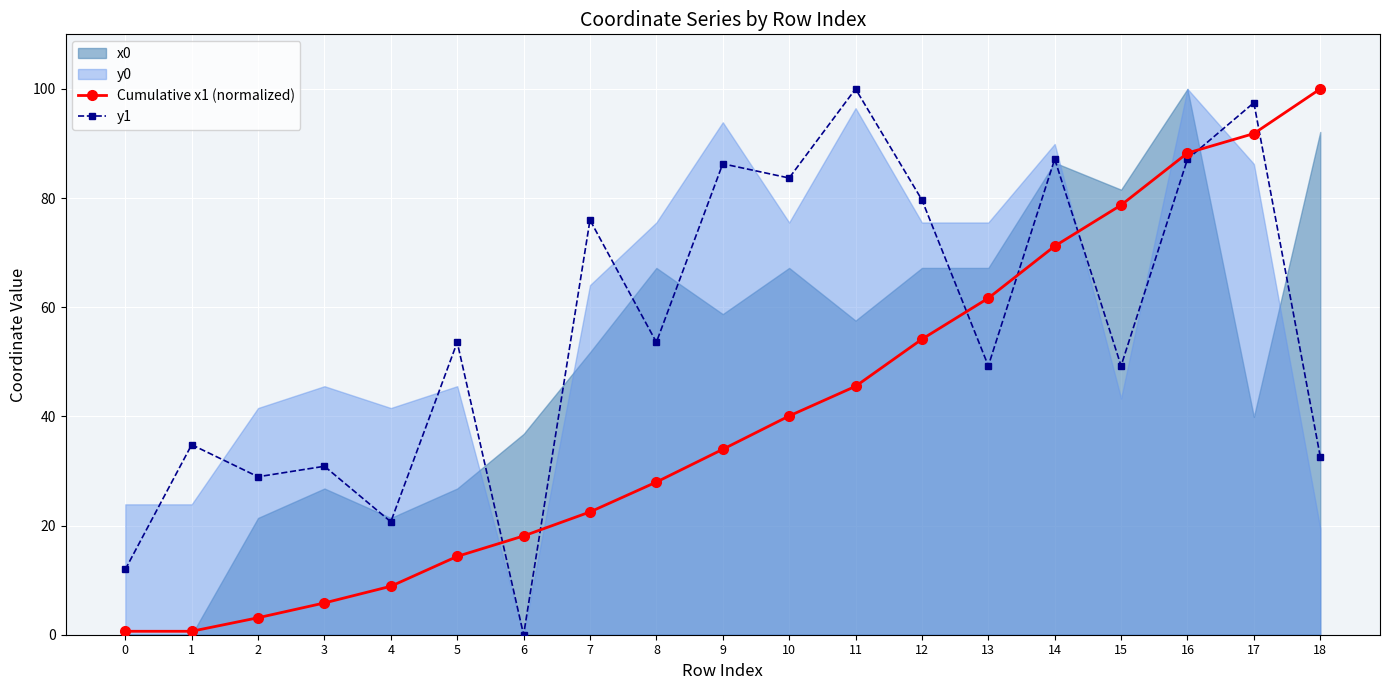

What is the sum of all y1 values?

1062.9